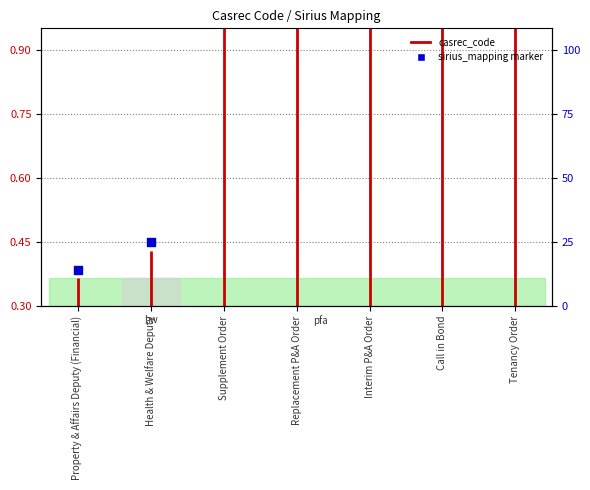

Between Interim P&A Order and Supplement Order, which is larger?

Interim P&A Order